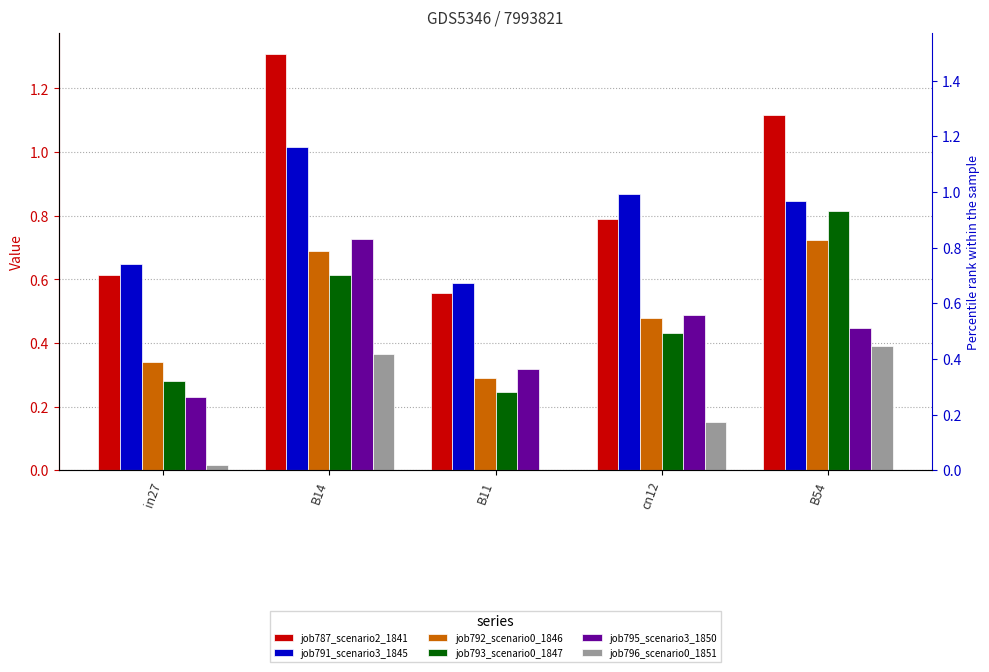

What is the label of the 5th bar from the right?

in27